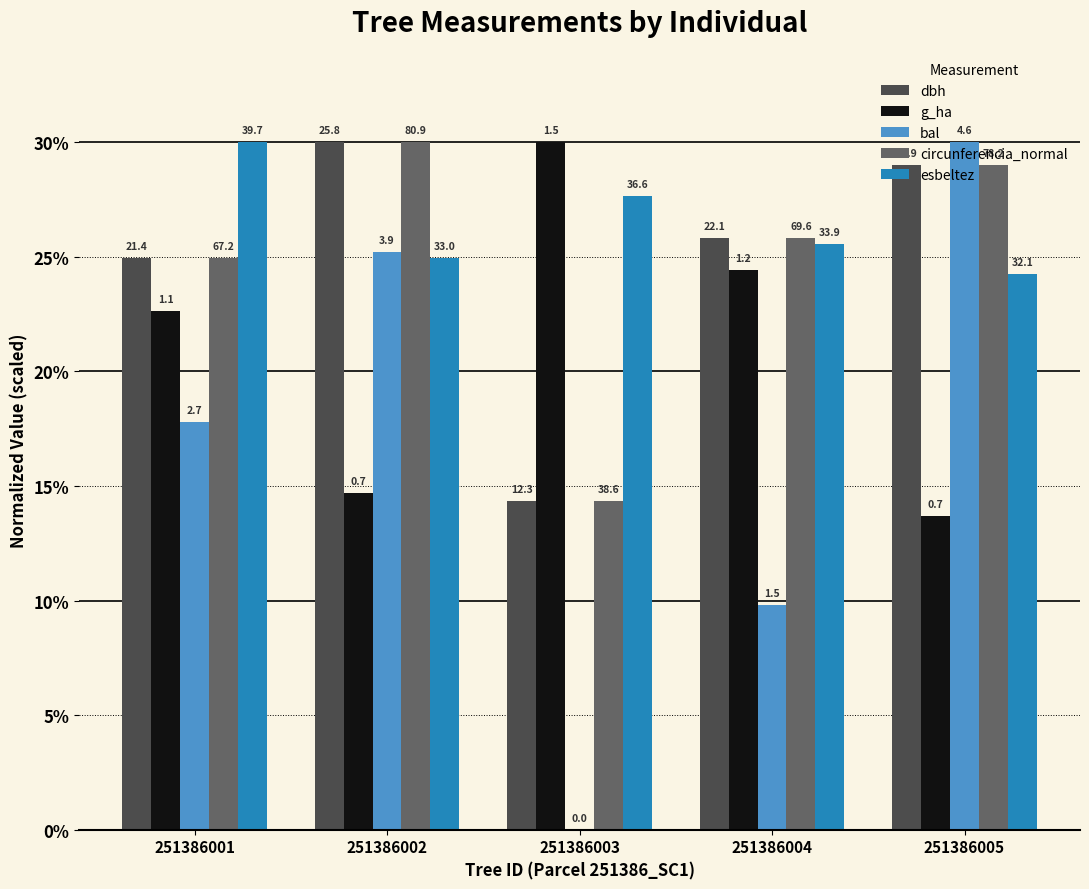

How many groups of bars are there?

5